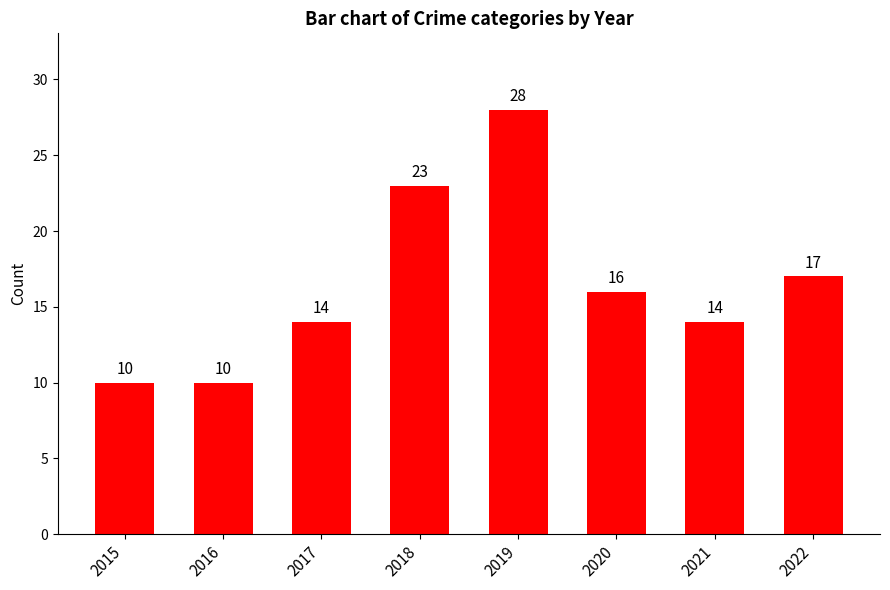

Reading left to right, transcribe all the data shown in this chart.

10	10	14	23	28	16	14	17